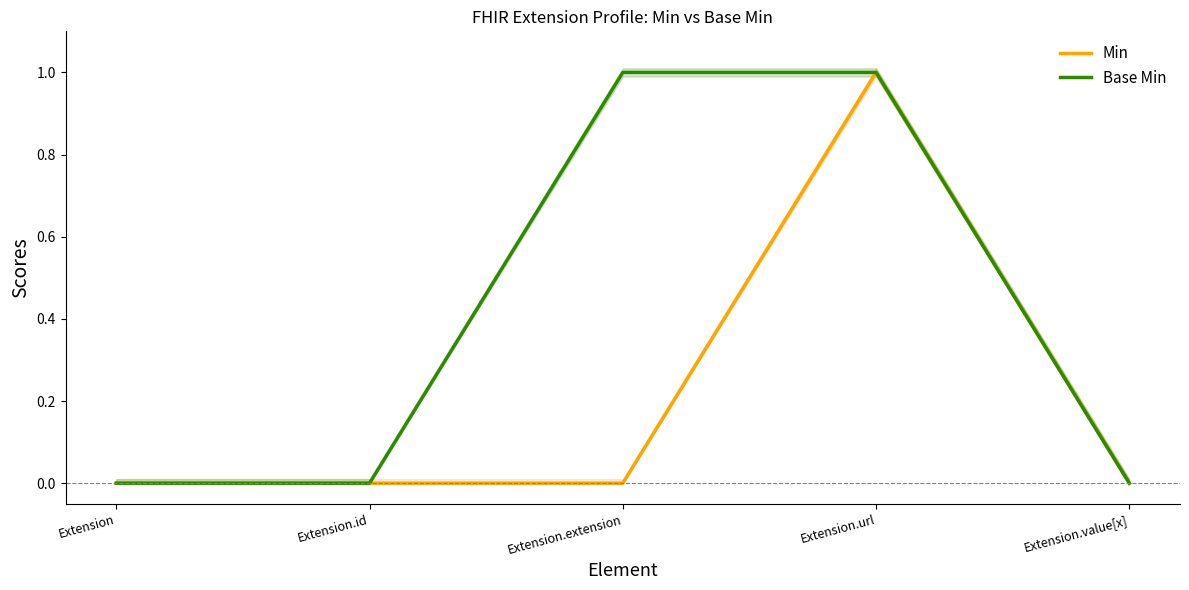

List the series in order of their overall mean, lowest first.

Min, Base Min